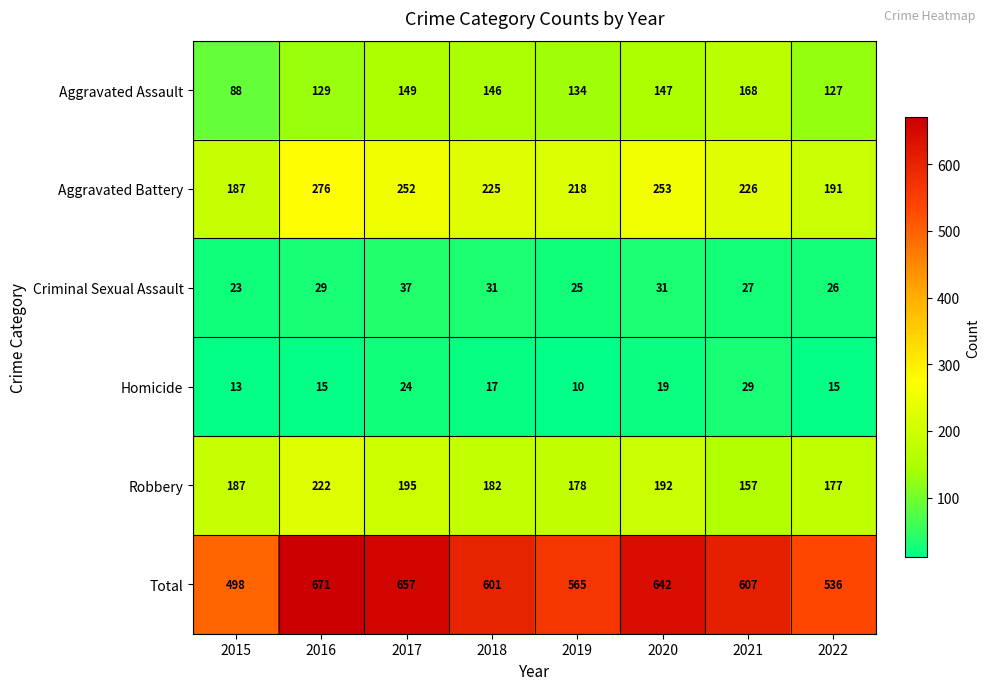

Count the number of categories in the chart.

8